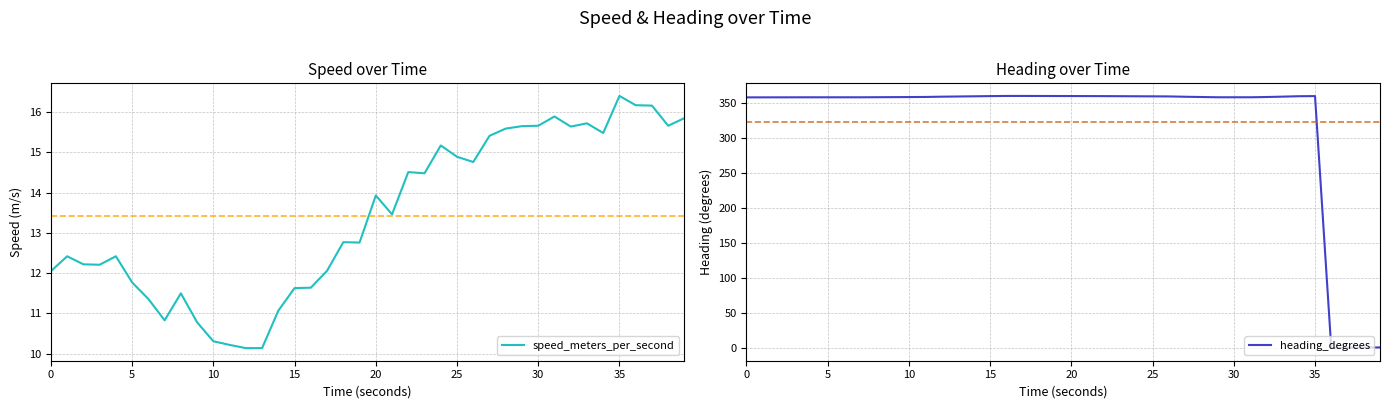

What is the difference between the maximum and minimum values in the heading_degrees series?

359.8